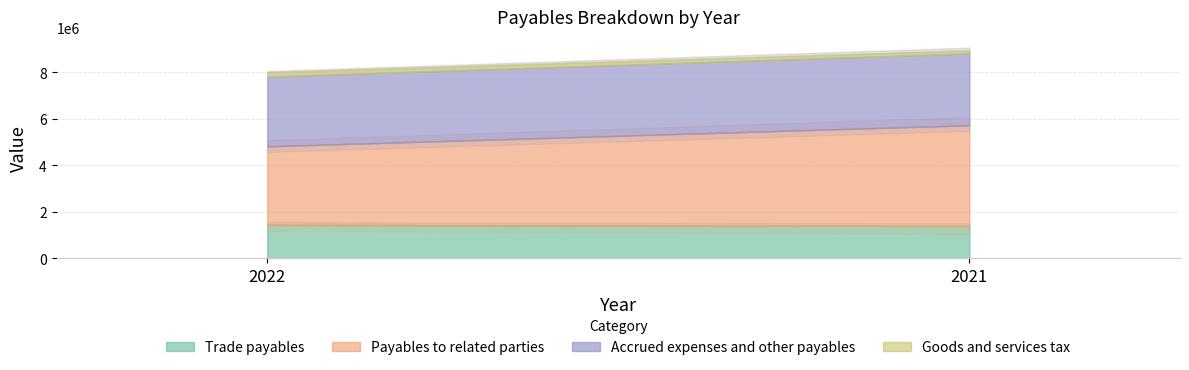

Between 2021 and 2022, which is larger?

2022